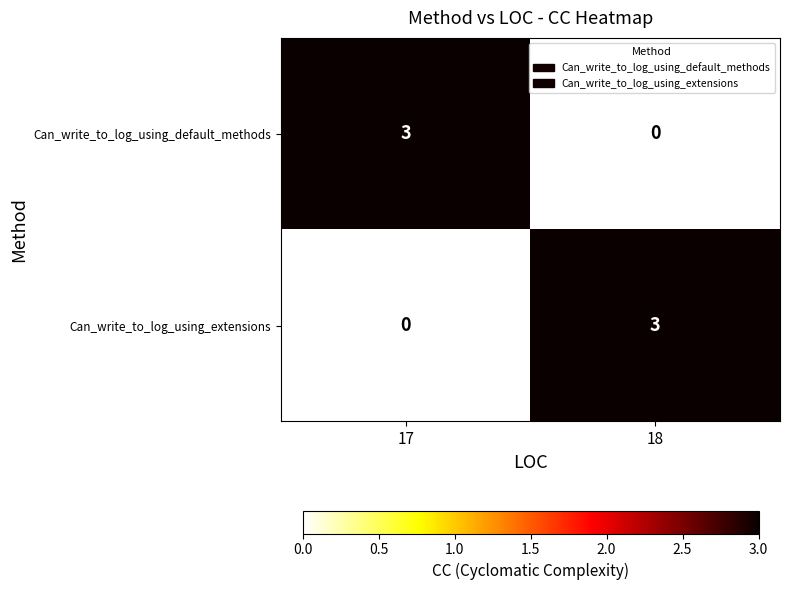

Reading left to right, list all the values displayed in this chart.

Can_write_to_log_using_default_methods: 3	0
Can_write_to_log_using_extensions: 0	3